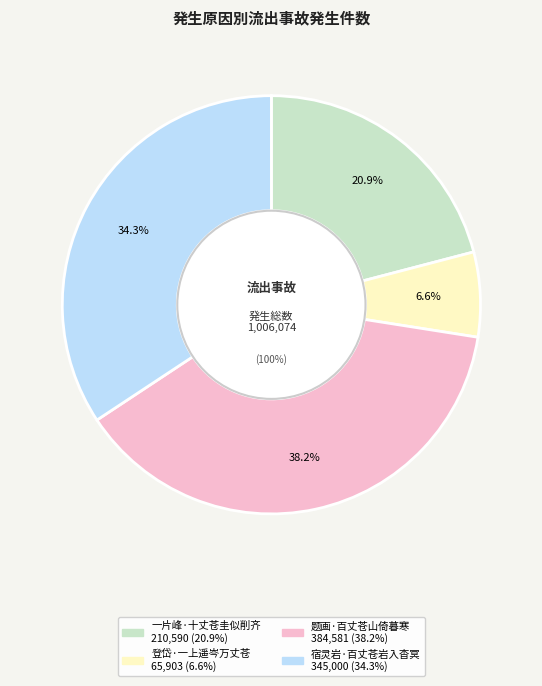

The 题画·百丈苍山倚暮寒 slice represents 38% of the pie. True or false?

True